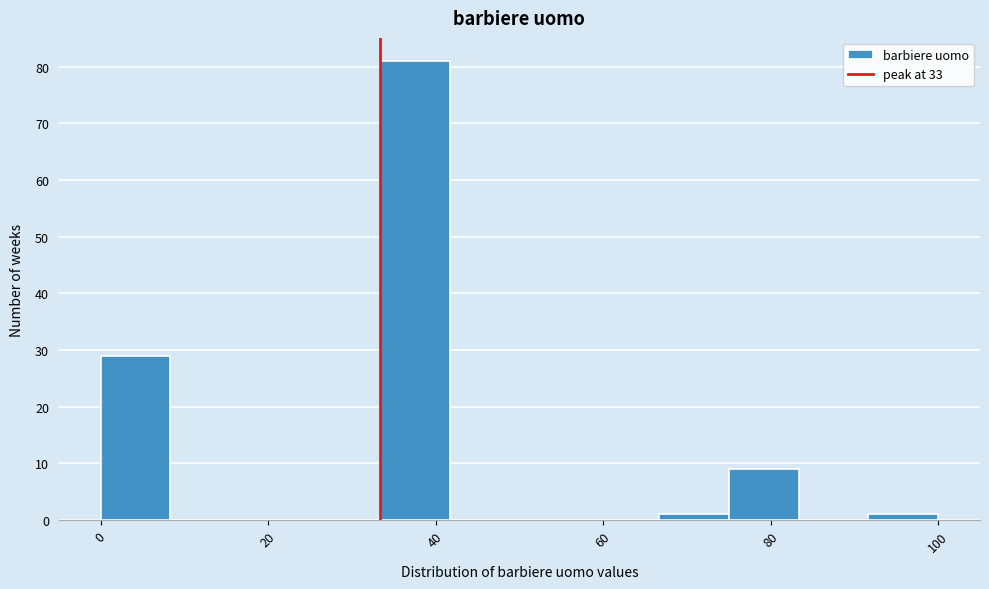

Reading left to right, transcribe this chart: for each bar, give the range it covers on the x-axis and its height. Neither the bar edges nor the heights are printed on the chart, so give them approximately, as read against the axes.

0 to 8: 29
8 to 16: 0
16 to 26: 0
26 to 34: 0
34 to 42: 81
42 to 50: 0
50 to 58: 0
58 to 66: 0
66 to 76: 1
76 to 84: 9
84 to 92: 0
92 to 100: 1